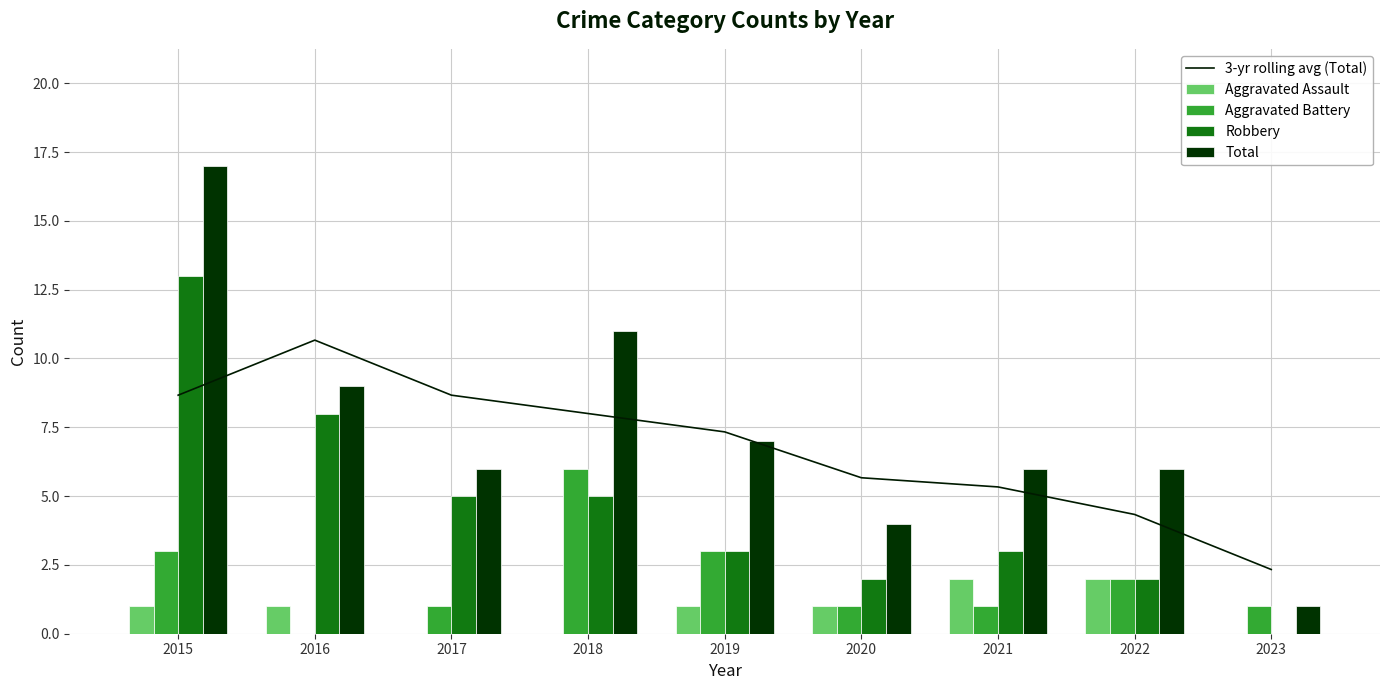

Reading left to right, list all the values displayed in this chart.

3-yr rolling avg (Total): 2015=8.7	2016=10.7	2017=8.7	2018=8.0	2019=7.3	2020=5.7	2021=5.3	2022=4.3	2023=2.3
Aggravated Assault: 2015=1.0	2016=1.0	2017=0.0	2018=0.0	2019=1.0	2020=1.0	2021=2.0	2022=2.0	2023=0.0
Aggravated Battery: 2015=3.0	2016=0.0	2017=1.0	2018=6.0	2019=3.0	2020=1.0	2021=1.0	2022=2.0	2023=1.0
Robbery: 2015=13.0	2016=8.0	2017=5.0	2018=5.0	2019=3.0	2020=2.0	2021=3.0	2022=2.0	2023=0.0
Total: 2015=17.0	2016=9.0	2017=6.0	2018=11.0	2019=7.0	2020=4.0	2021=6.0	2022=6.0	2023=1.0